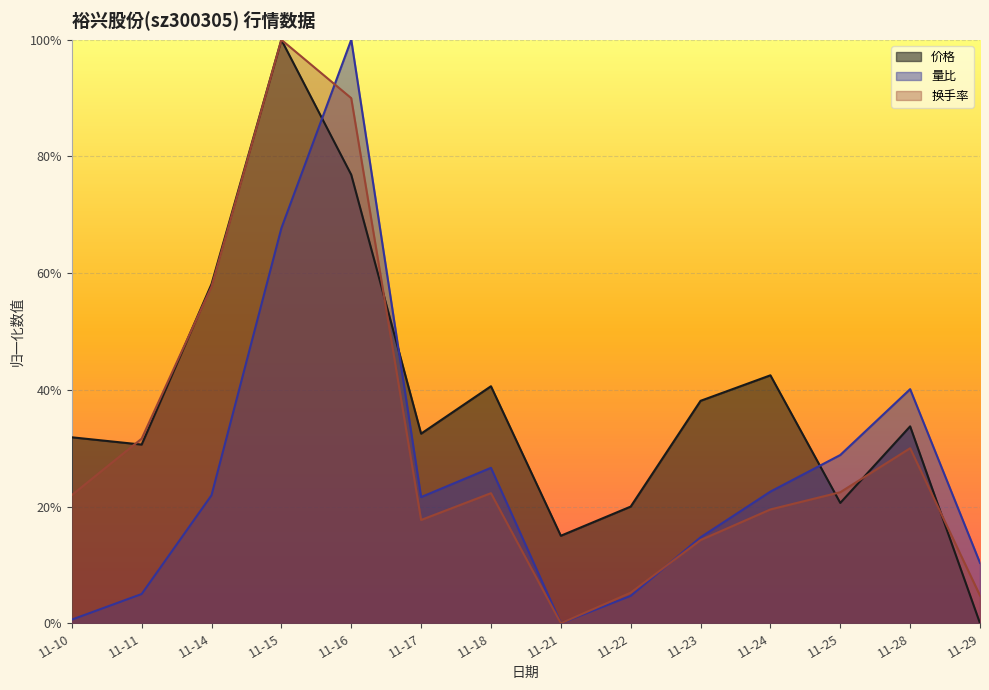

Count the number of categories in the chart.

14